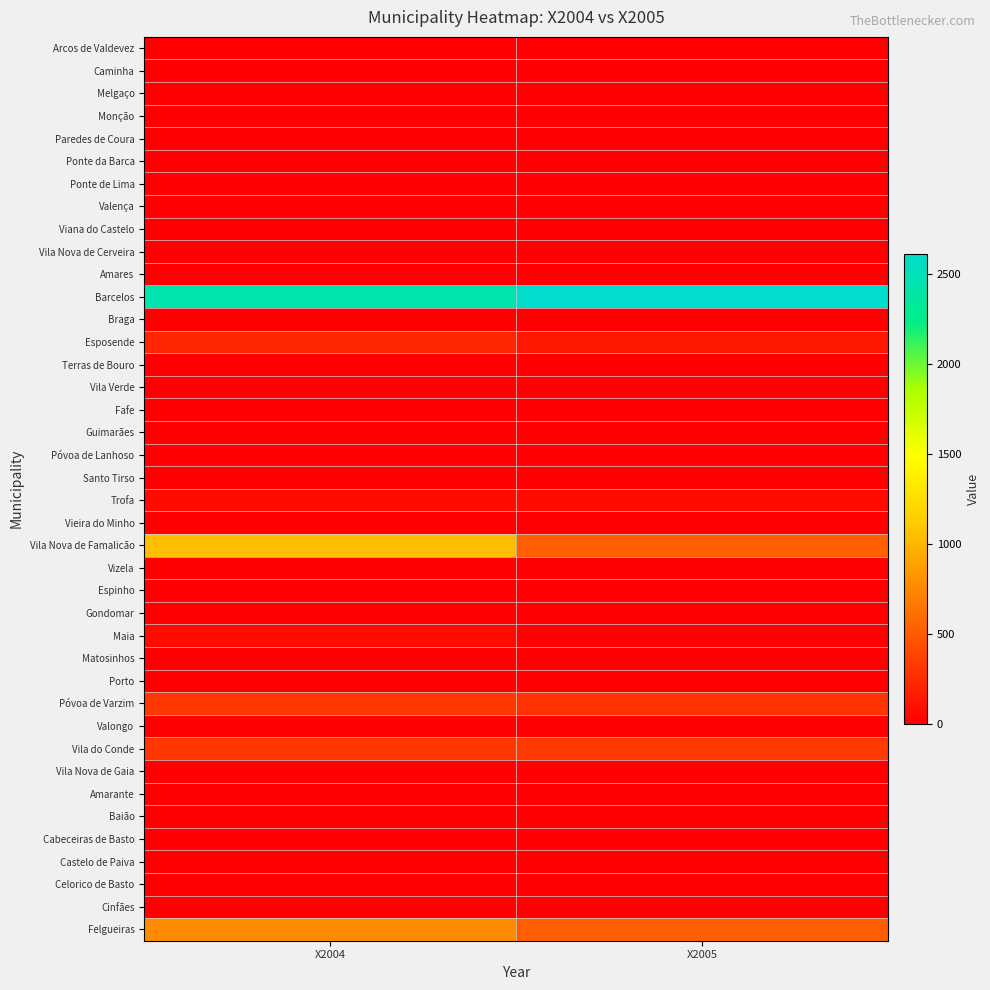

Between X2005 and X2004, which is larger?

X2005